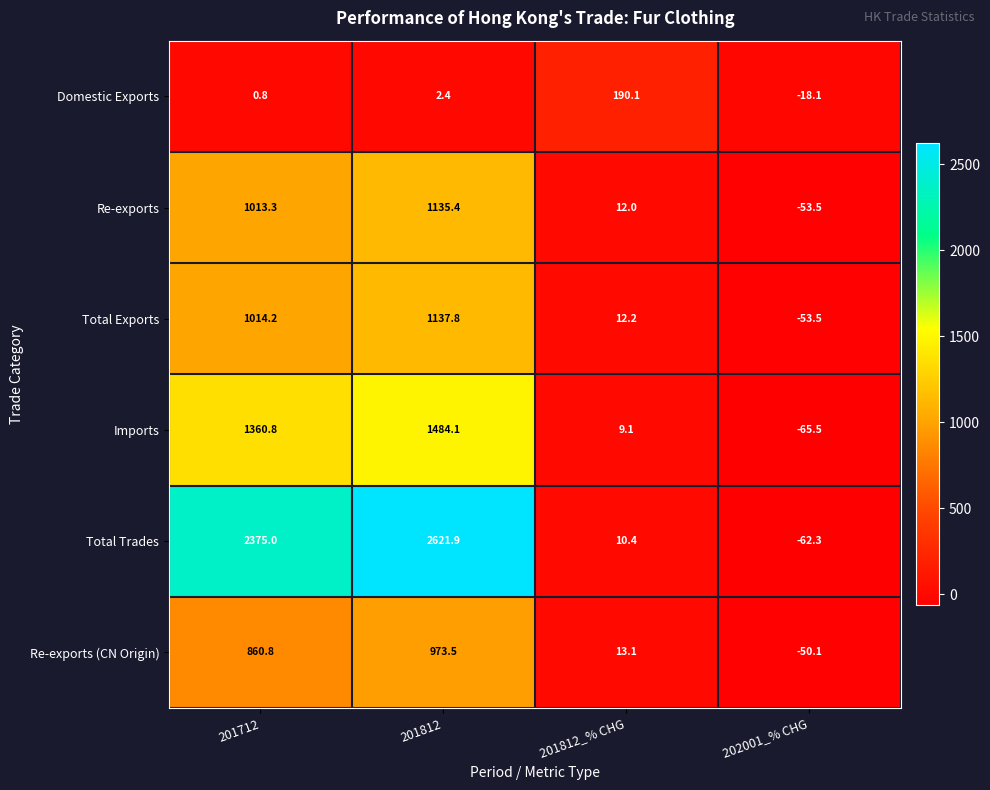

Which series has the widest spread of values?

Total Trades